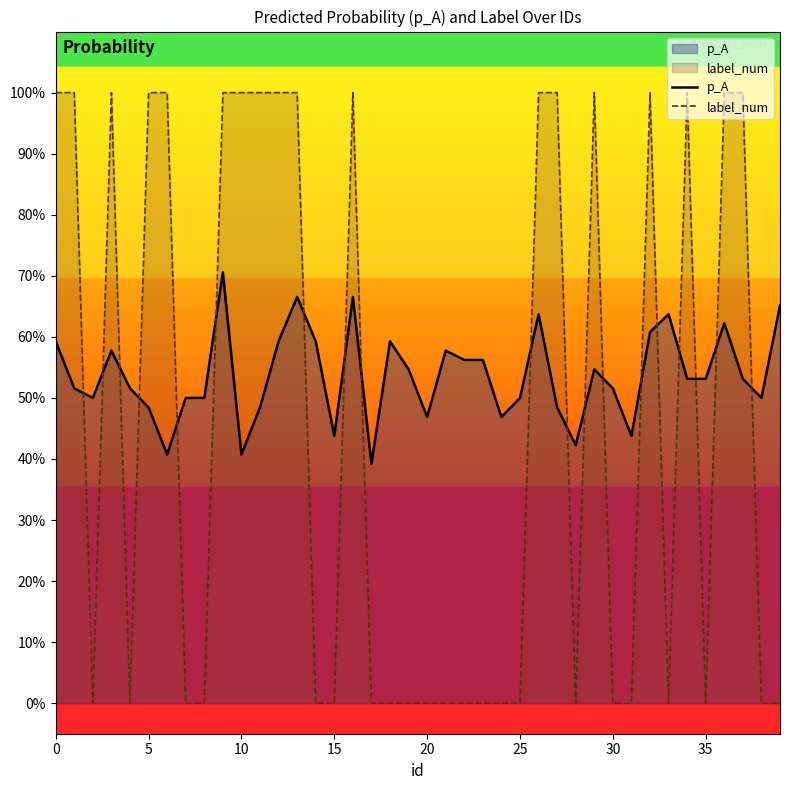

What are all the series names shown in the legend?

p_A, label_num